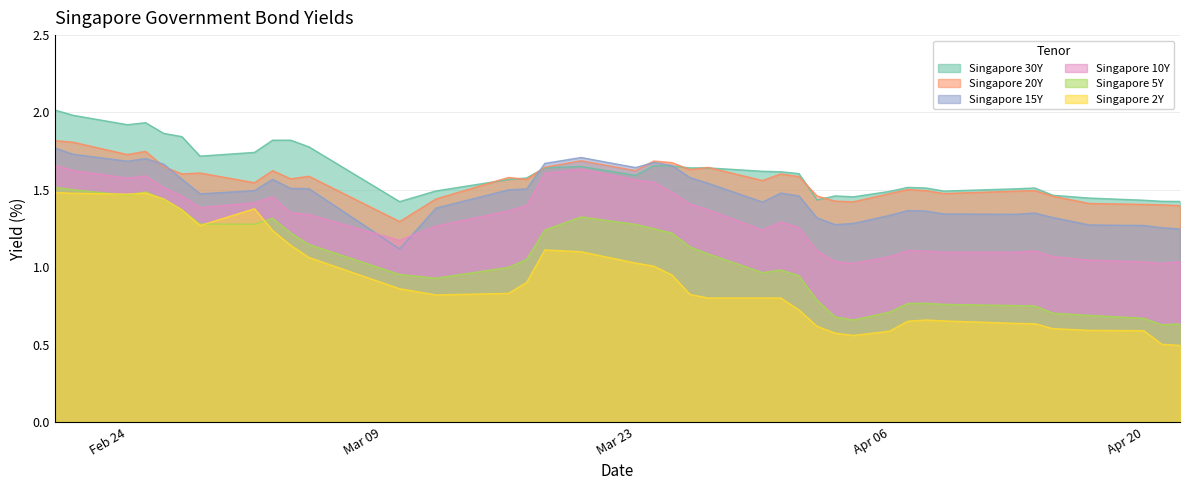

What is the difference between the maximum and minimum values in the Singapore 5Y series?

0.9